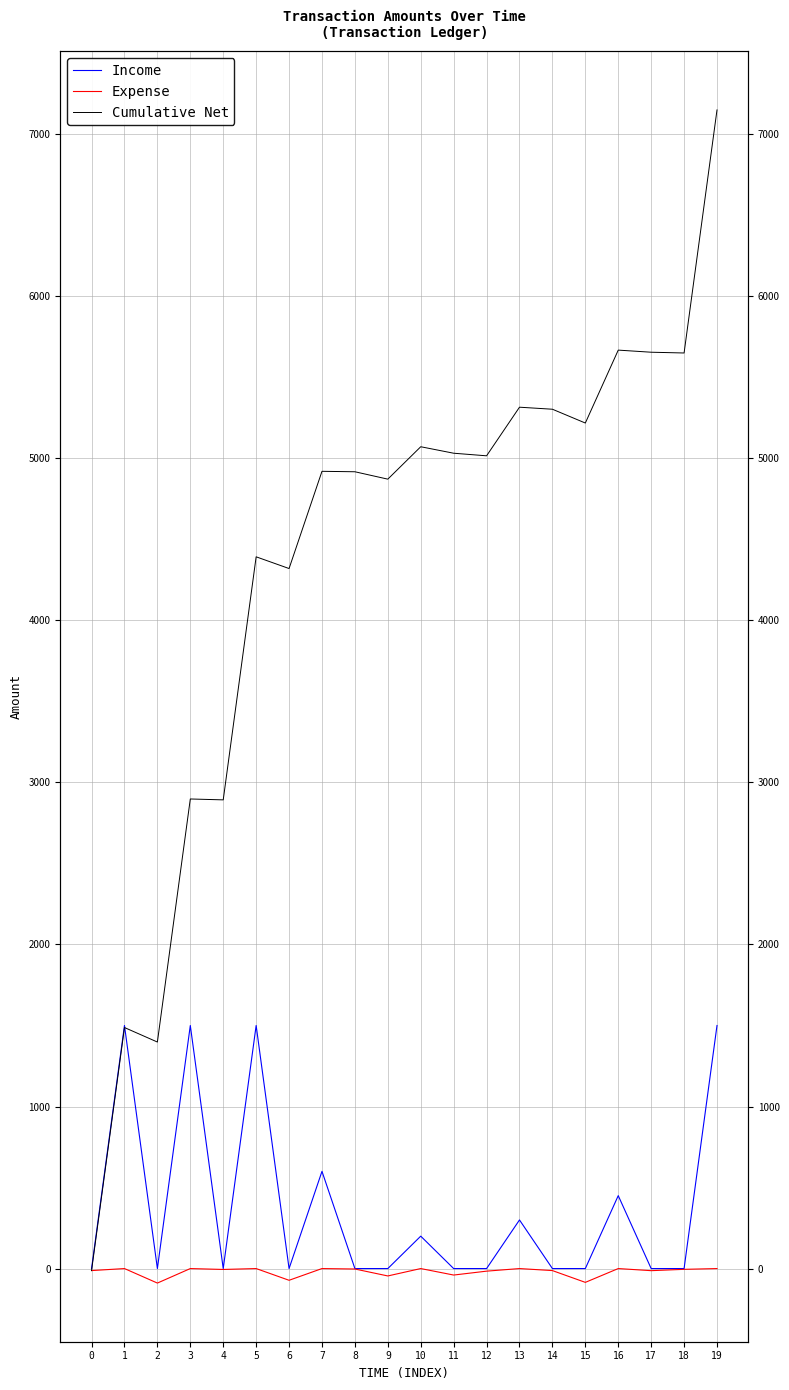

What is the difference between the second highest and second lowest values in the Cumulative Net series?

4270.1